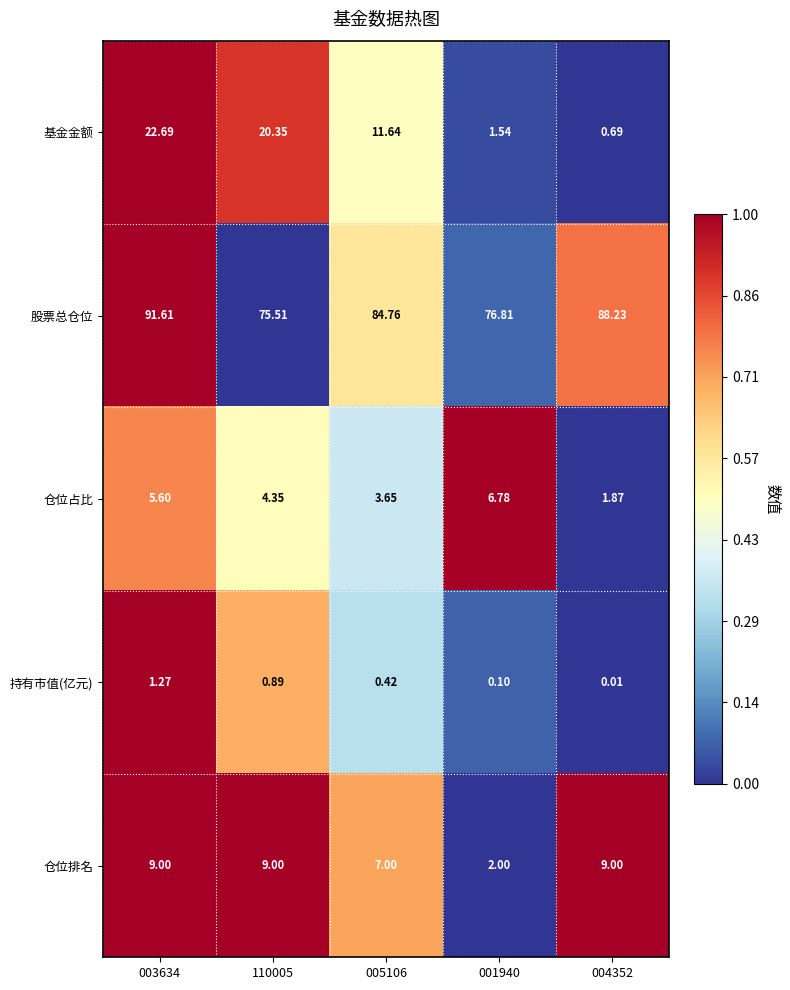

At 003634, list the series in order from smallest to largest.

持有市值(亿元), 仓位占比, 仓位排名, 基金金额, 股票总仓位